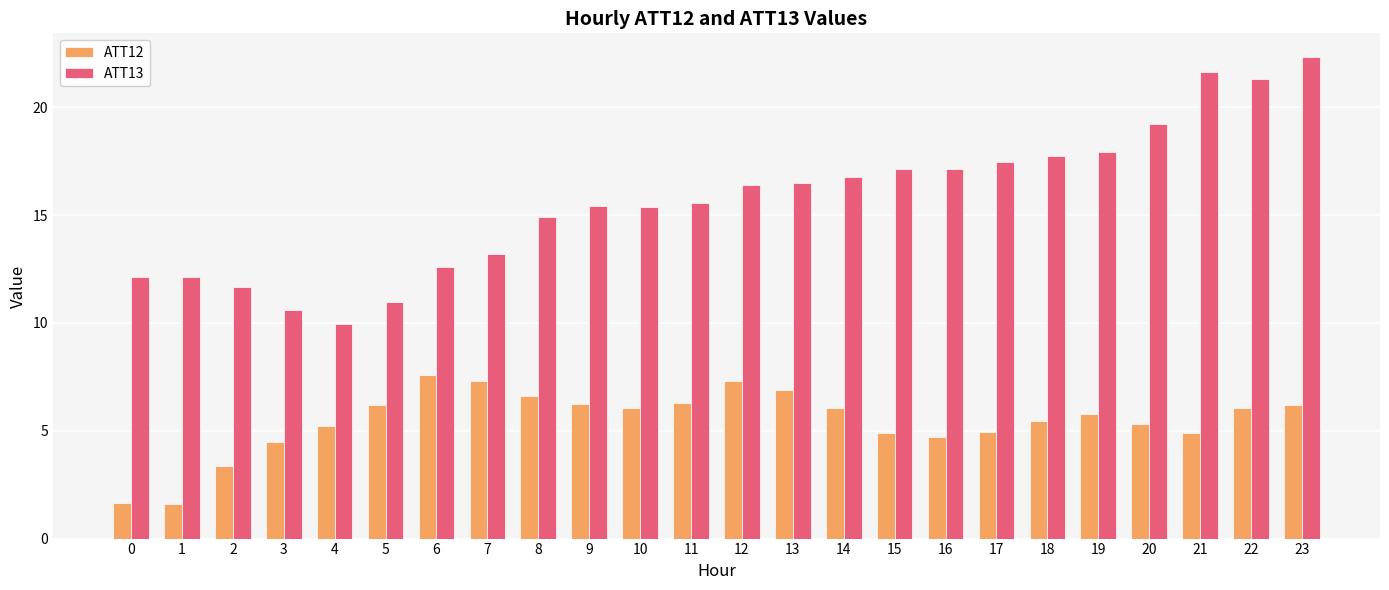

Which series changed the most between 9 and 20?

ATT13